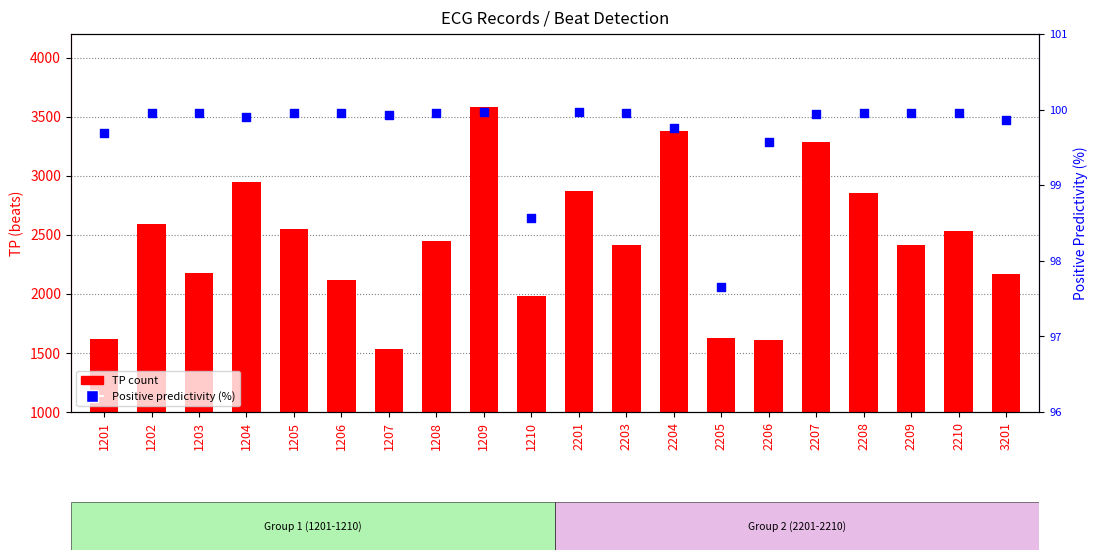

Is the value of Positive predictivity (%) at 2210 greater than the value of TP count at 1201?

No